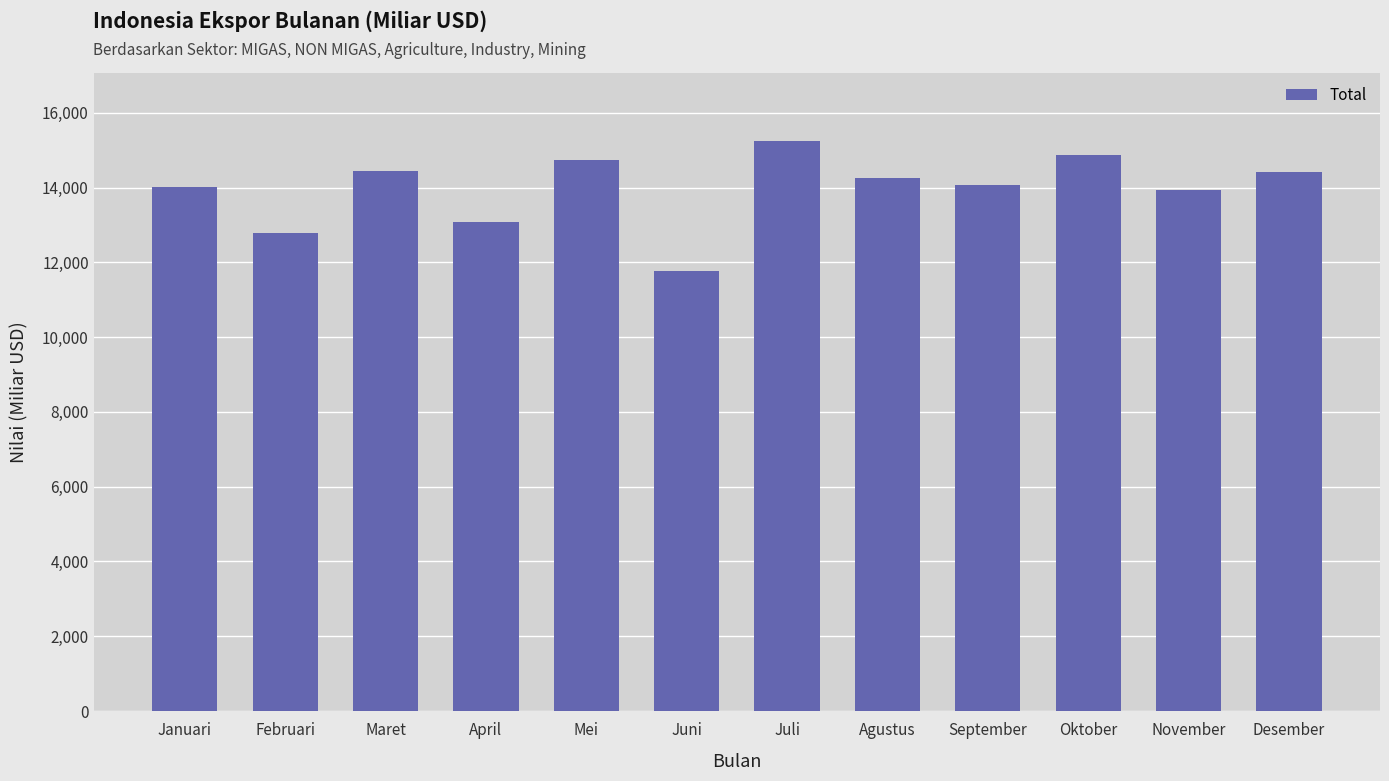

What is the difference between the maximum and second lowest values?

2449.9